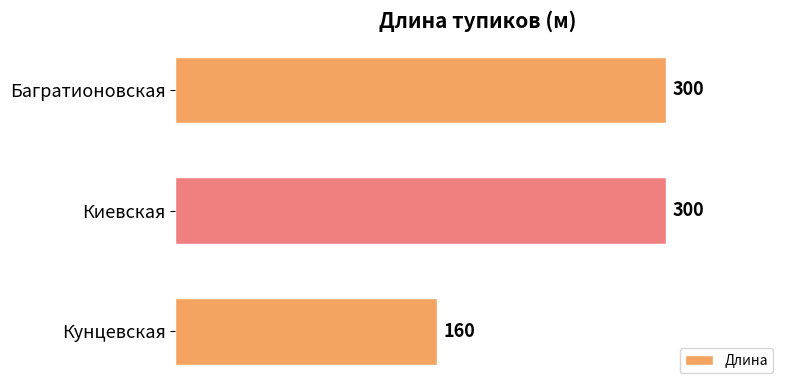

Reading bottom to top, list all the values displayed in this chart.

160	300	300